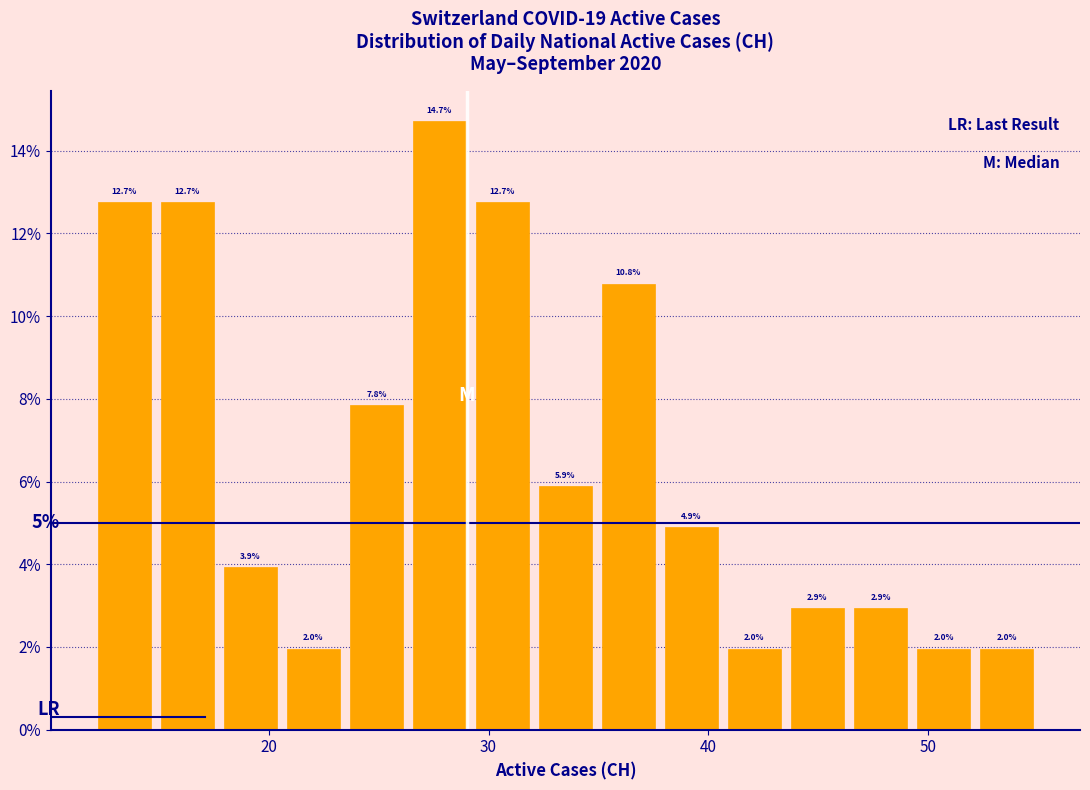

Read against the x-axis, roughly where is the centre of the tallest bar?

28